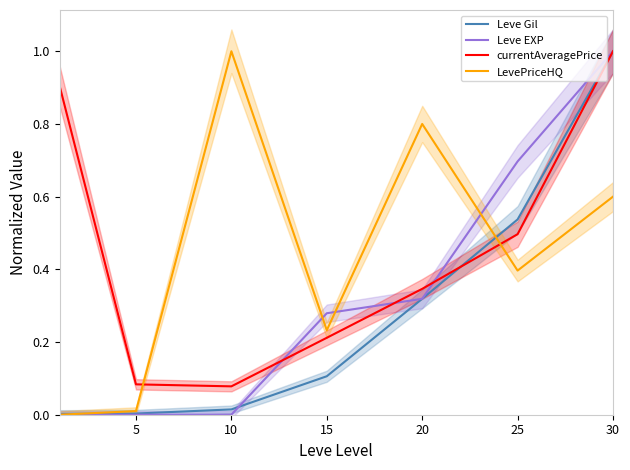

Is the value of Leve Gil at 30 greater than the value of currentAveragePrice at 5?

Yes